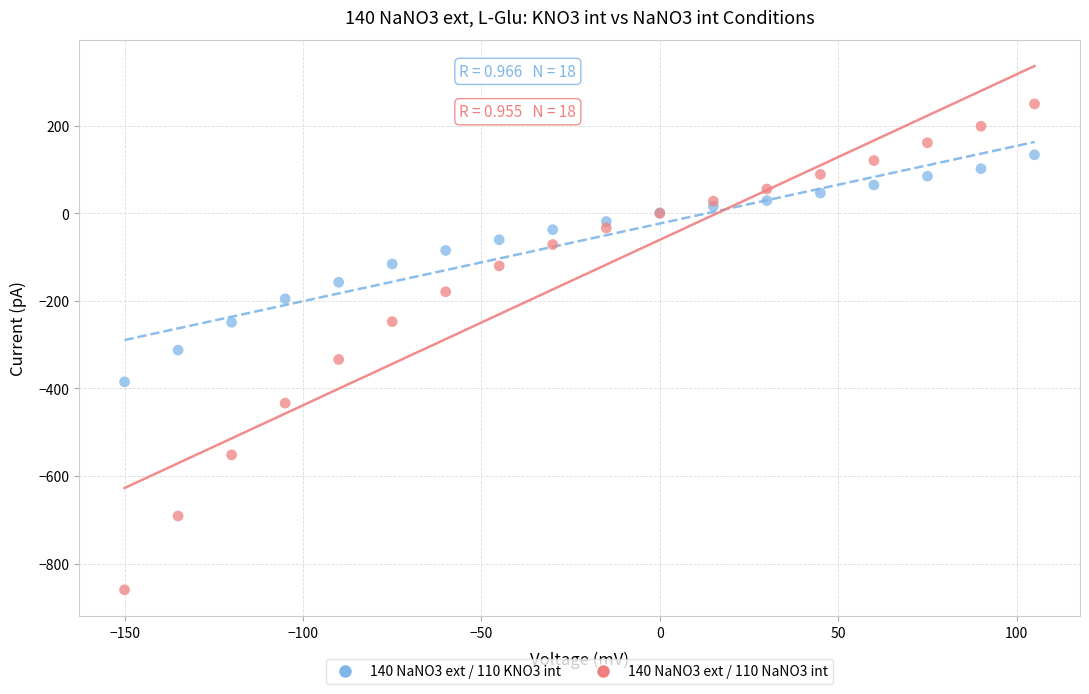

Which series contains the highest Y value?

140 NaNO3 ext / 110 NaNO3 int